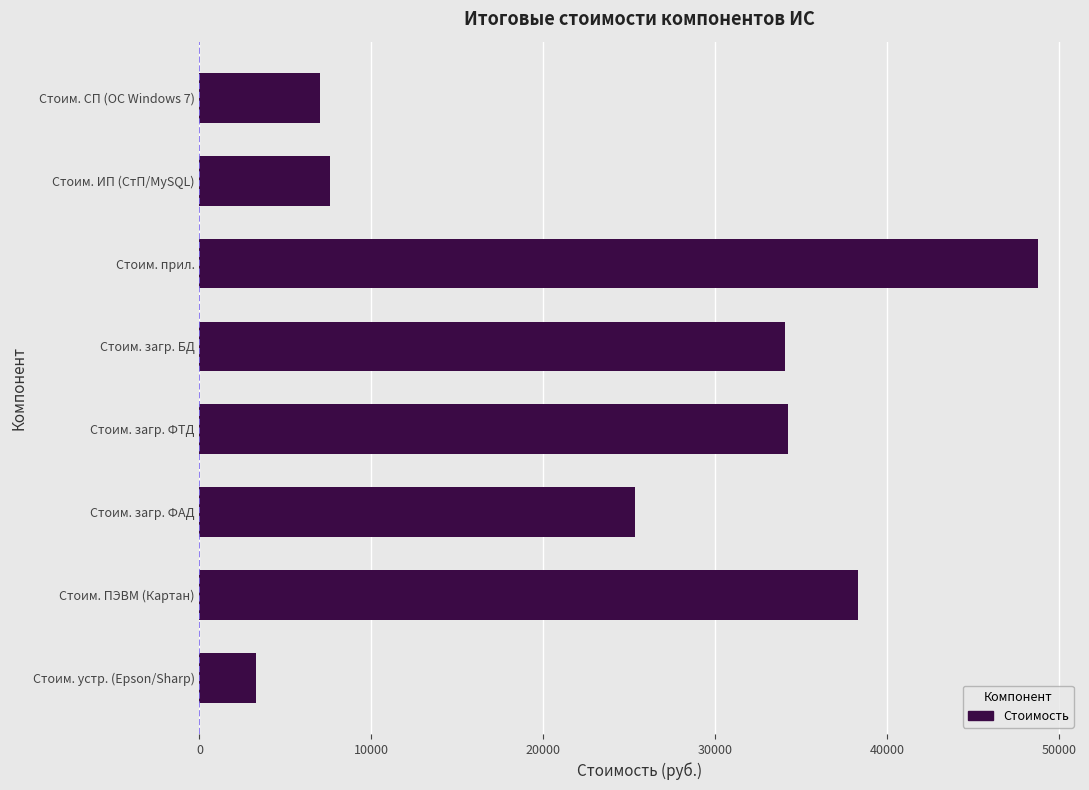

What is the difference between the second highest and second lowest values?

31266